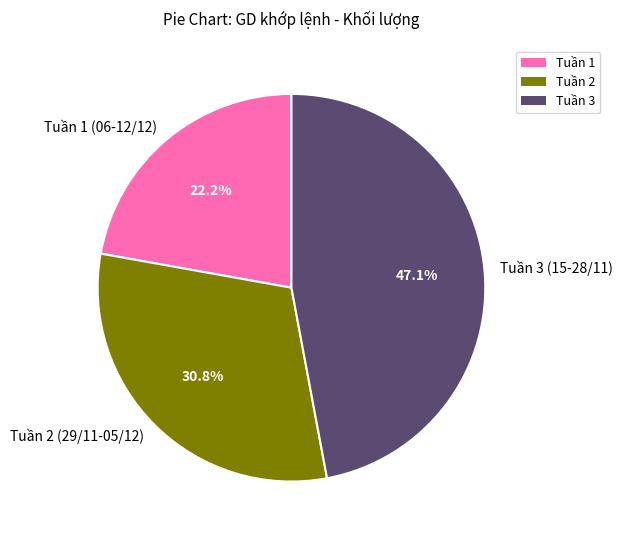

Count the number of slices in the pie.

3